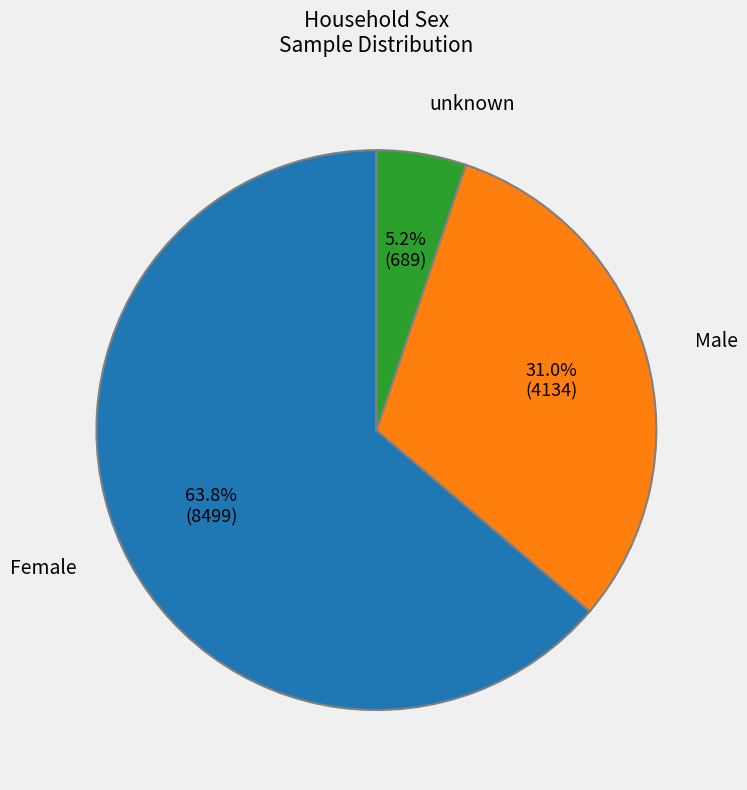

To the nearest percent, what is the difference between the largest and smallest slice percentages?

59%